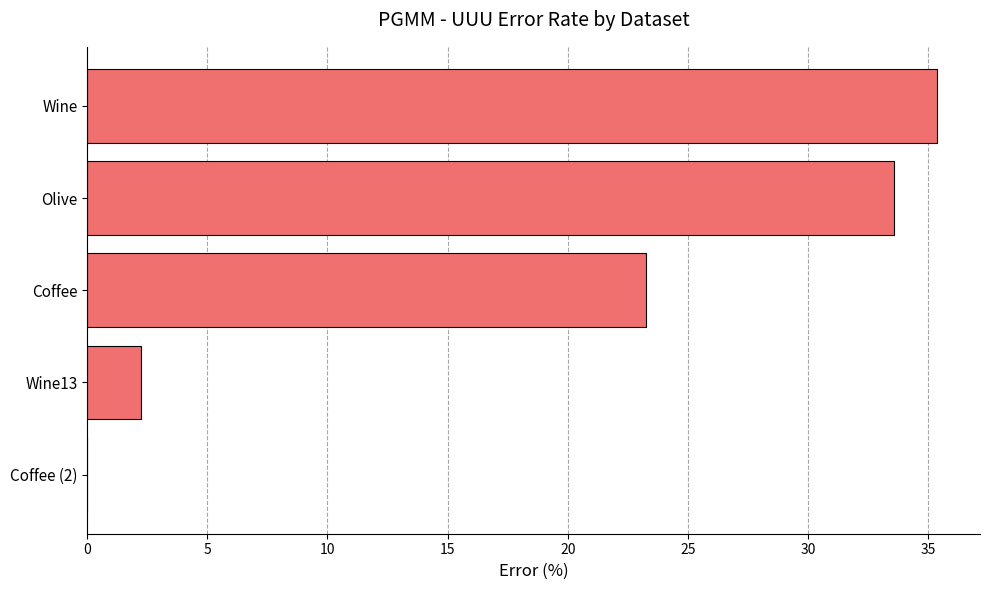

What is the maximum value shown in the chart?

35.4